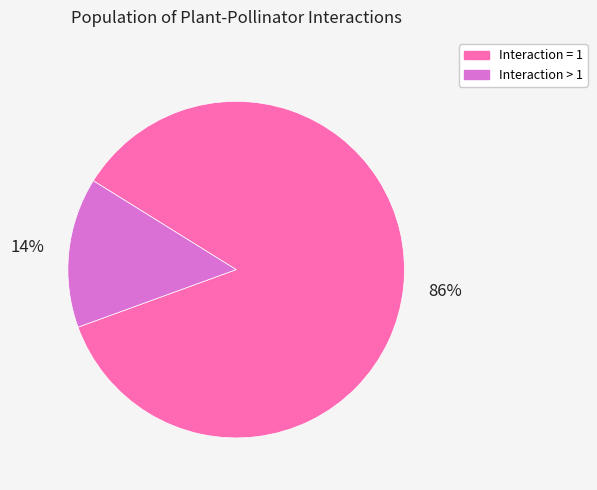

Is there a majority slice in this chart?

Yes